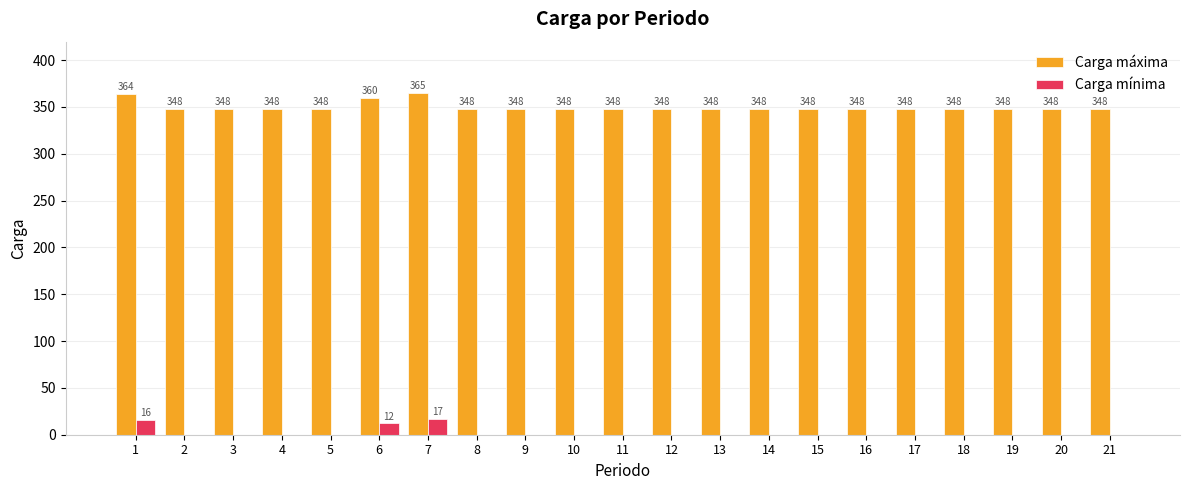

At which label is Carga mínima closest to 8?

6